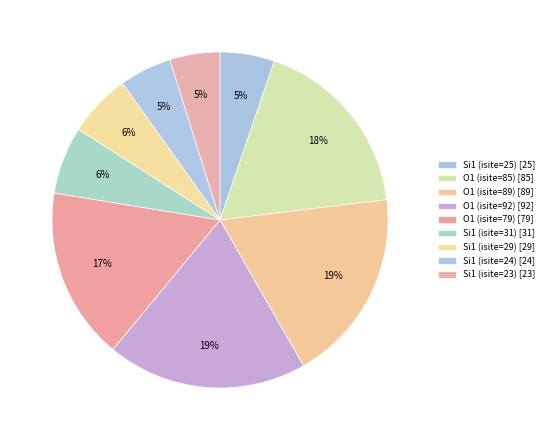

Combined, do Si1 (isite=31) and Si1 (isite=25) account for over 50%?

No